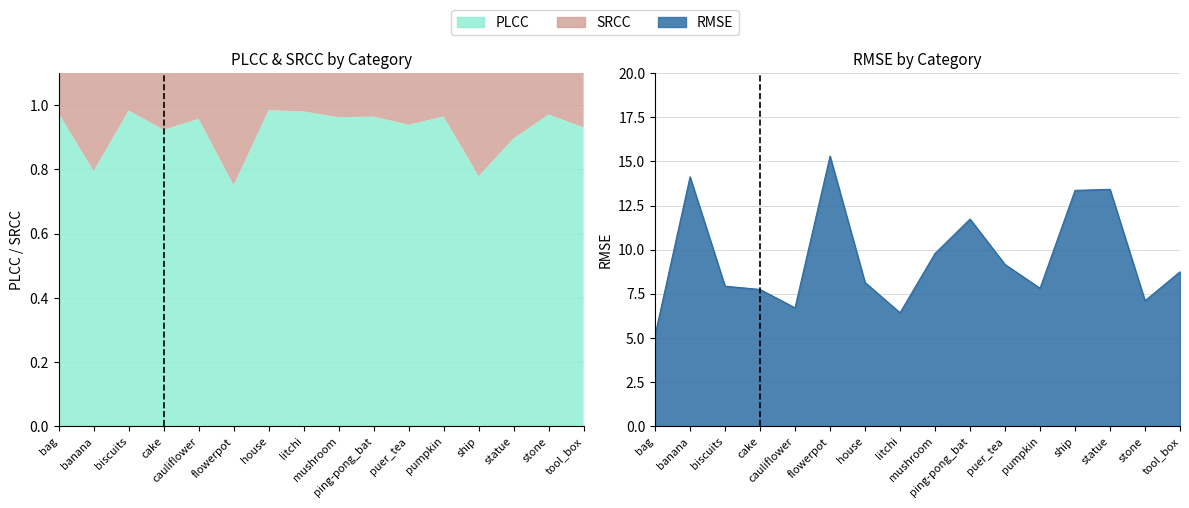

At which label does RMSE reach its peak?

flowerpot